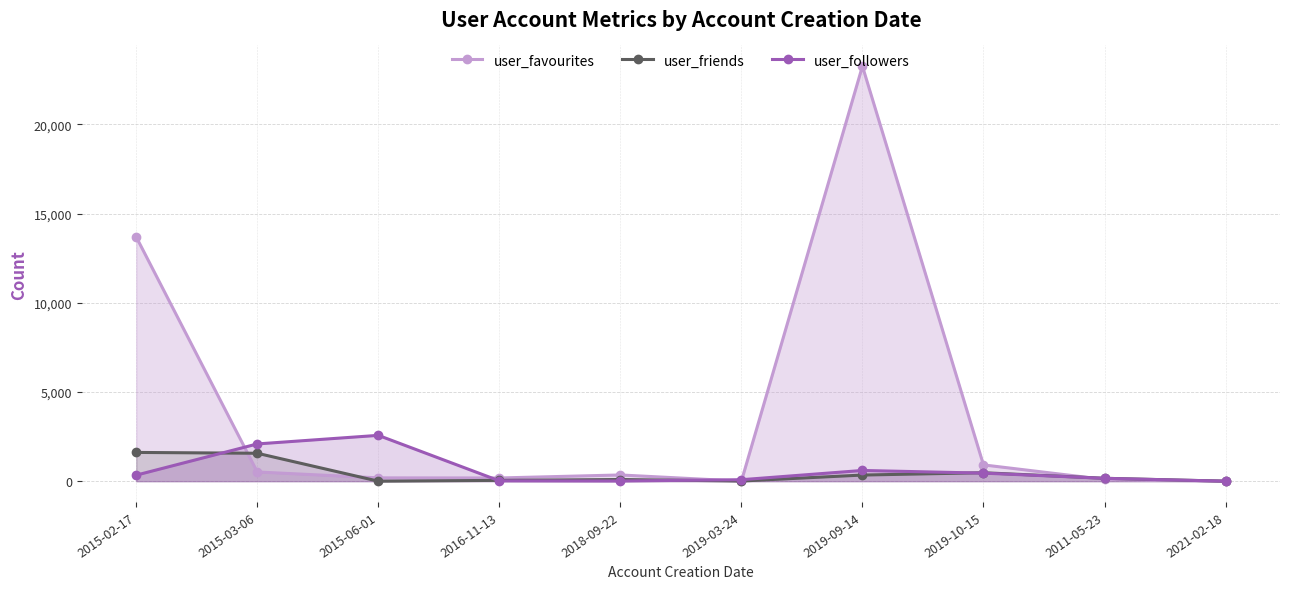

At which label is user_favourites closest to 11630?

2015-02-17